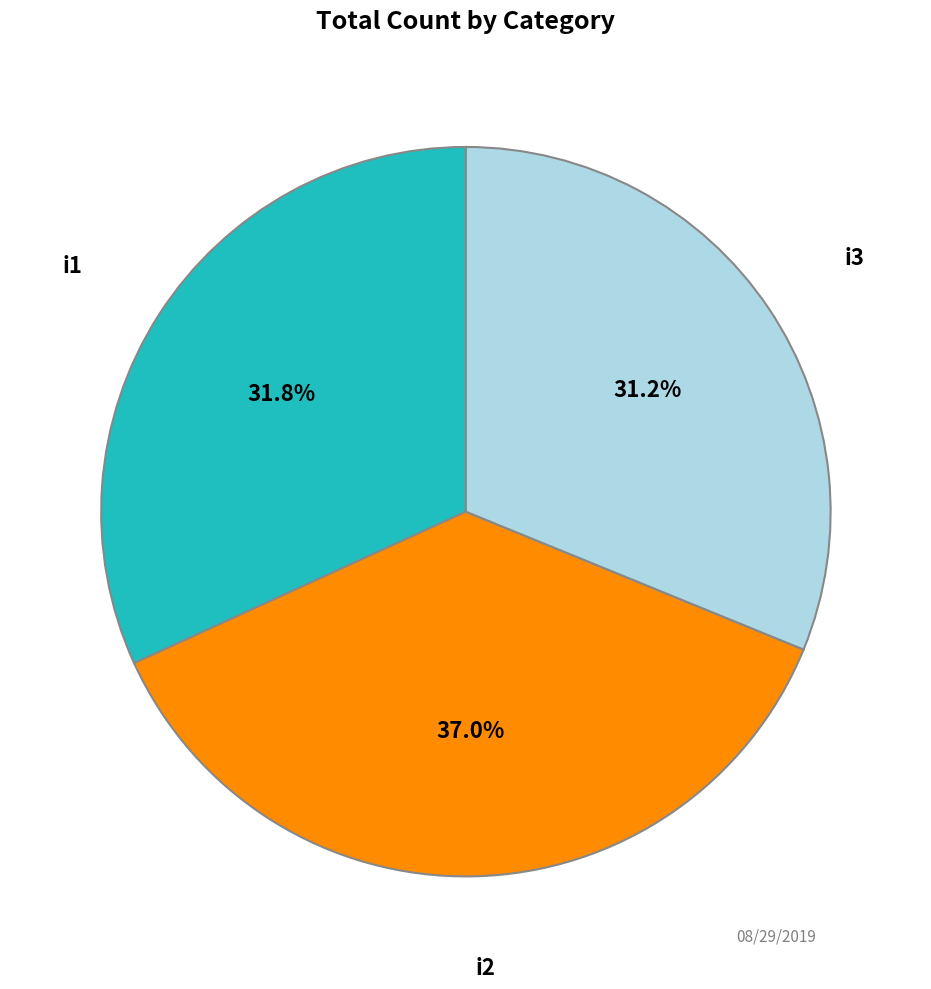

Is there a majority slice in this chart?

No